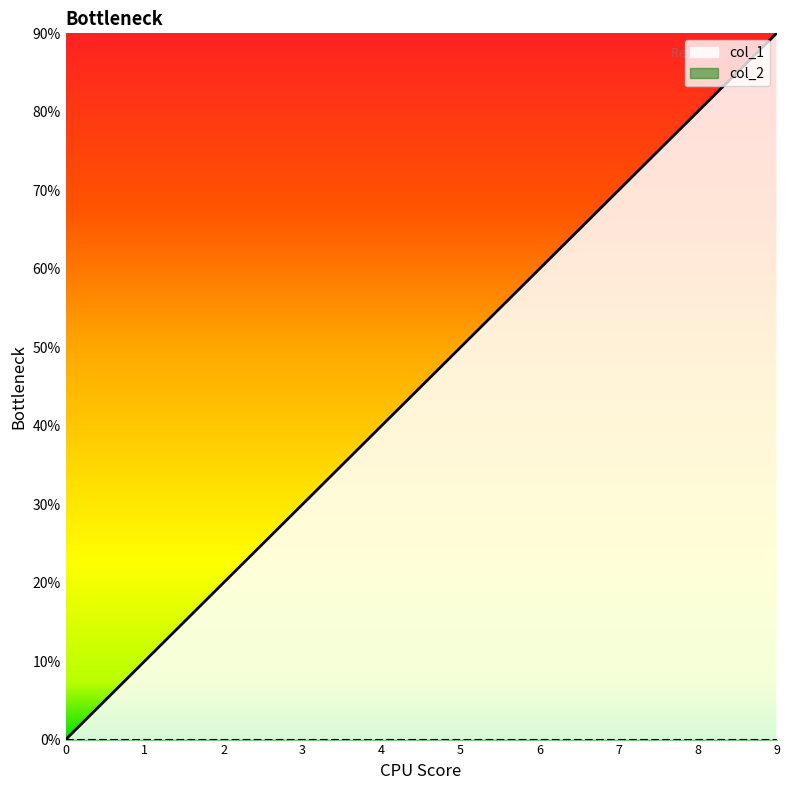

Approximately how many times larger is the value at 3 compared to 2?

1.5